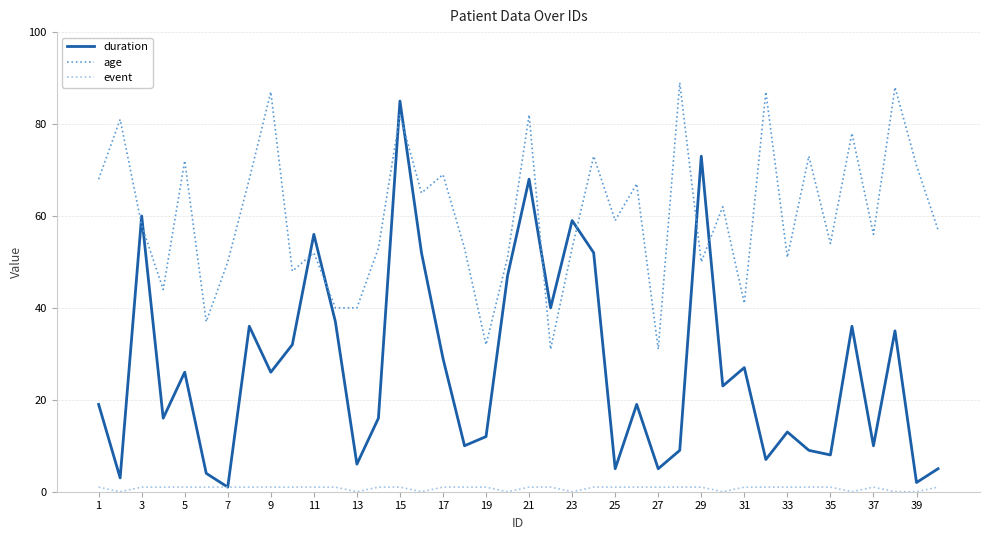

Is this an area chart (filled region under the line)?

No